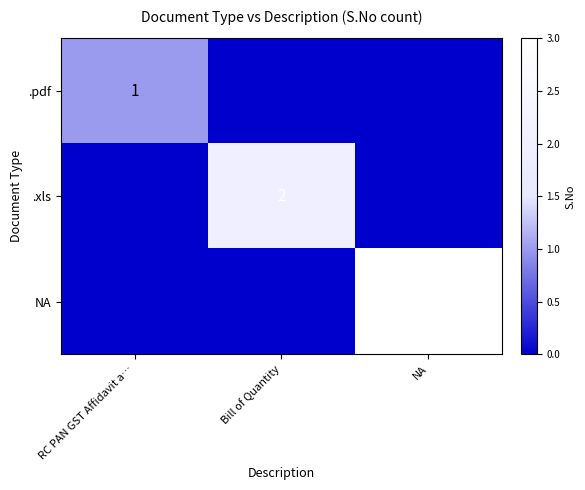

The value of .xls at Bill of Quantity is 4. True or false?

False